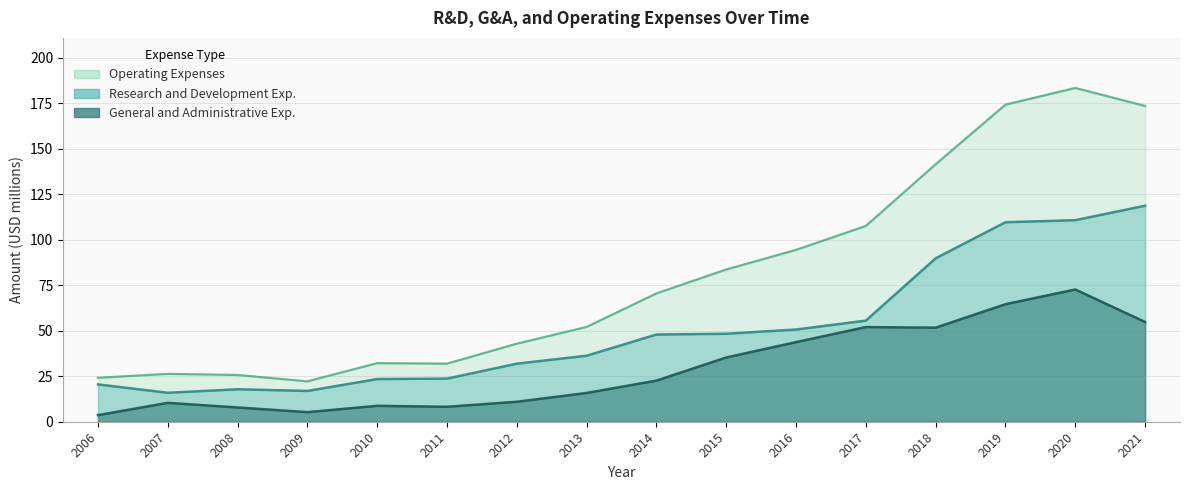

In General and Administrative Exp., how many points are lower than both neighbors (excluding endpoints)?

3